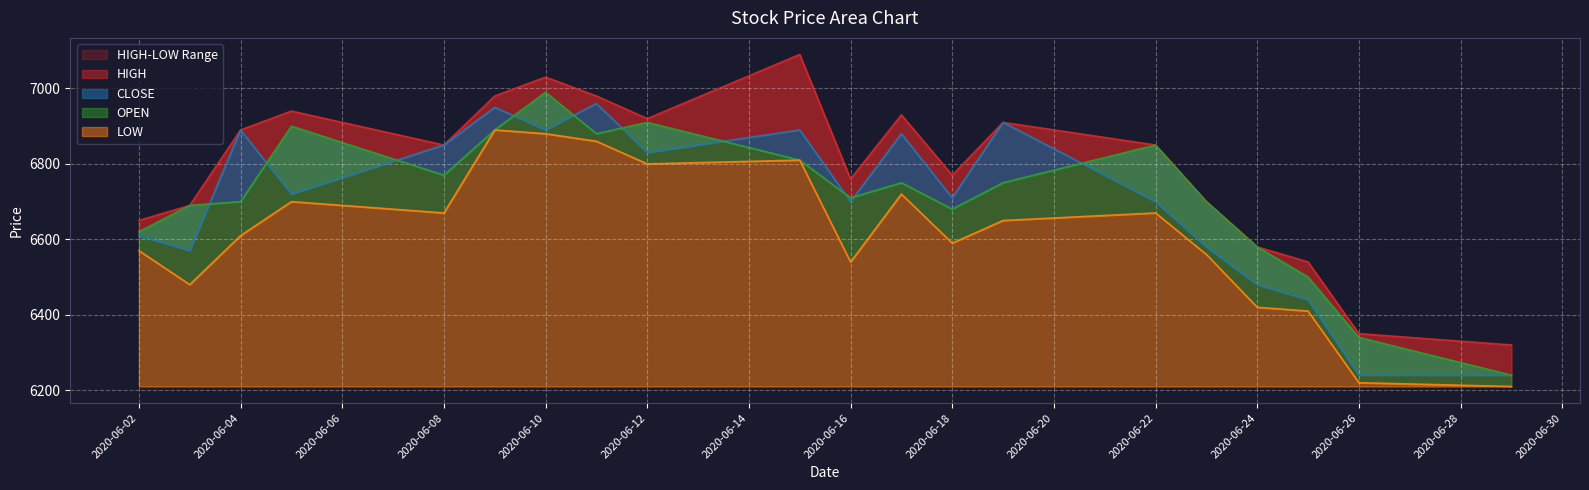

What is the minimum value for CLOSE?

6240